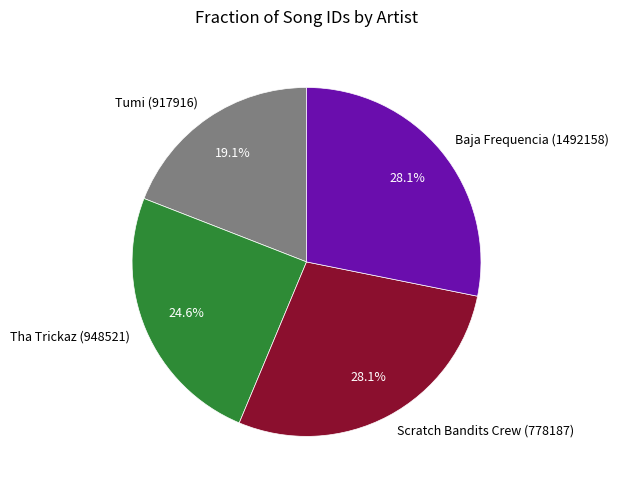

What is the total percentage of Scratch Bandits Crew (778187) and Tha Trickaz (948521)?

52.8%